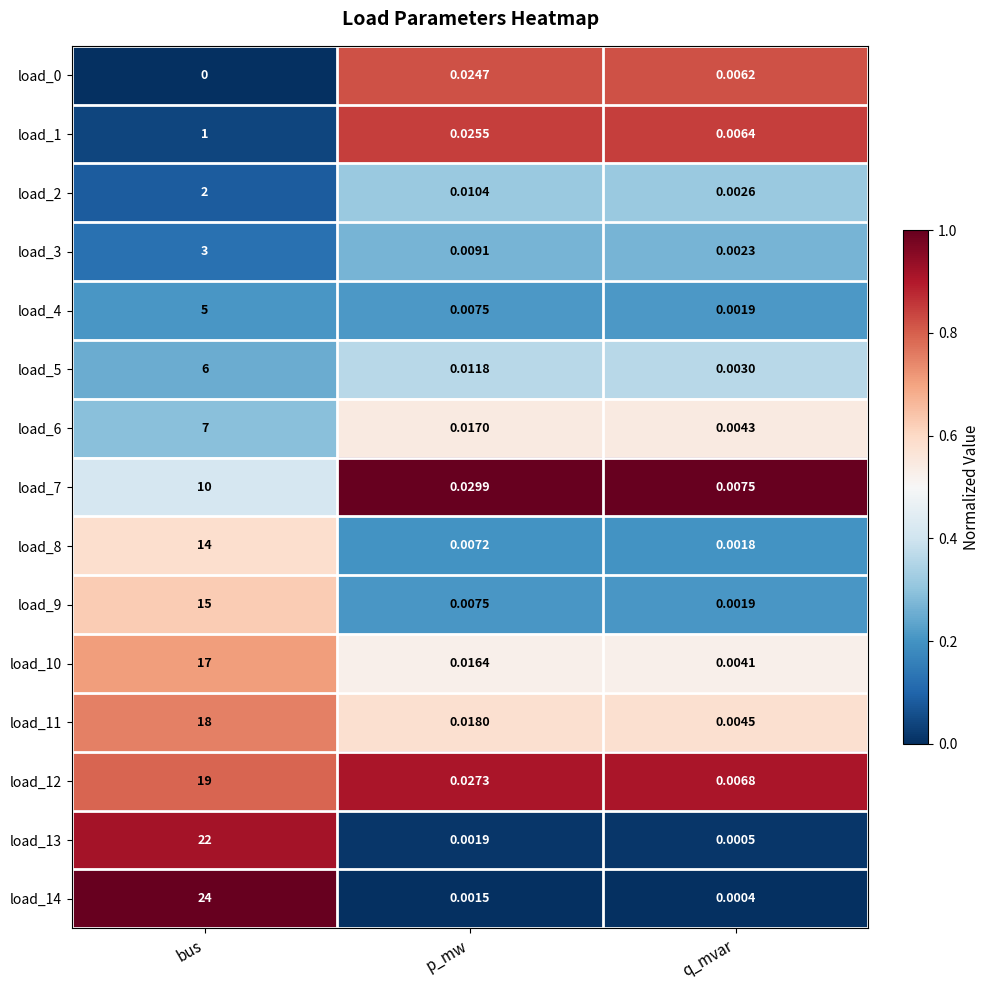

What is the spread (max minus min) of values at bus?

24.0